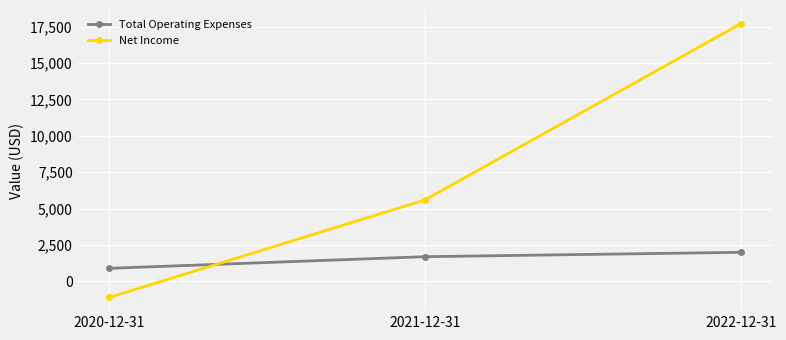

Rank the series by their average value, from lowest to highest.

Total Operating Expenses, Net Income